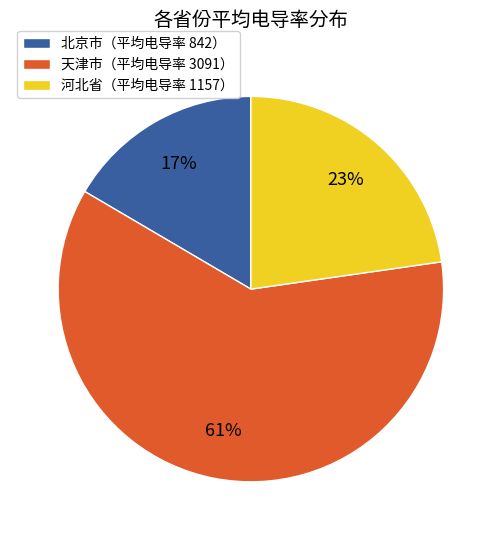

How many slices are in this pie chart?

3